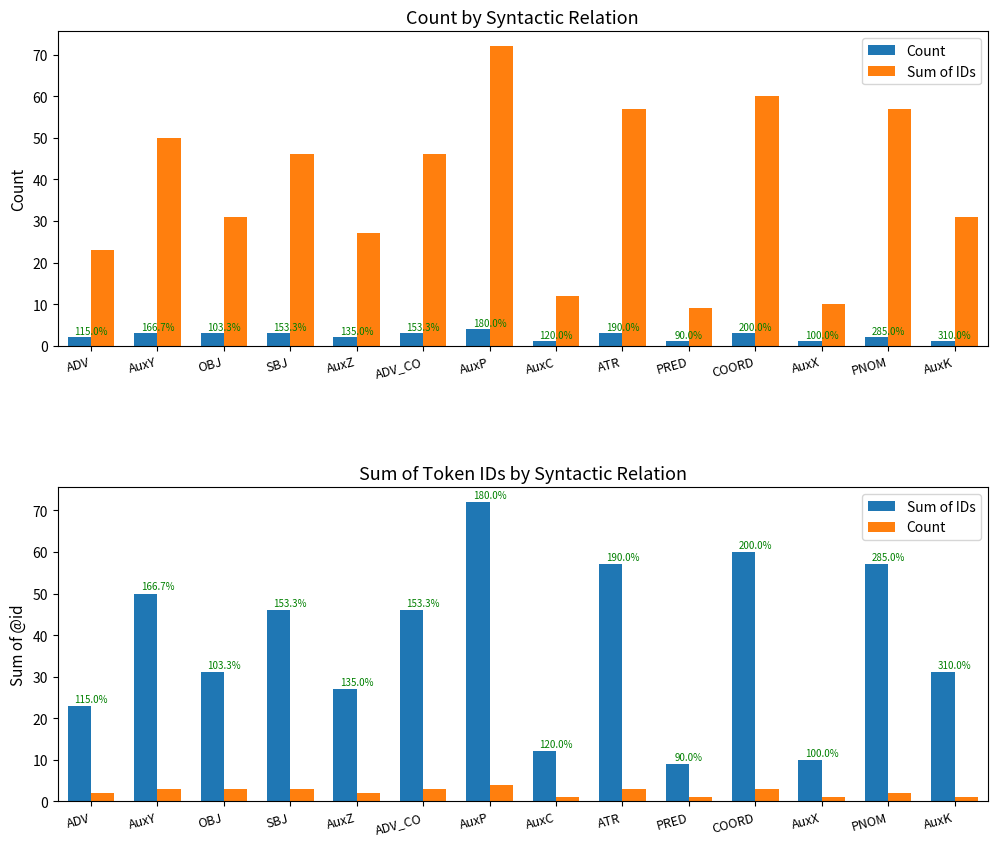

What is the label of the 4th bar from the right?

COORD